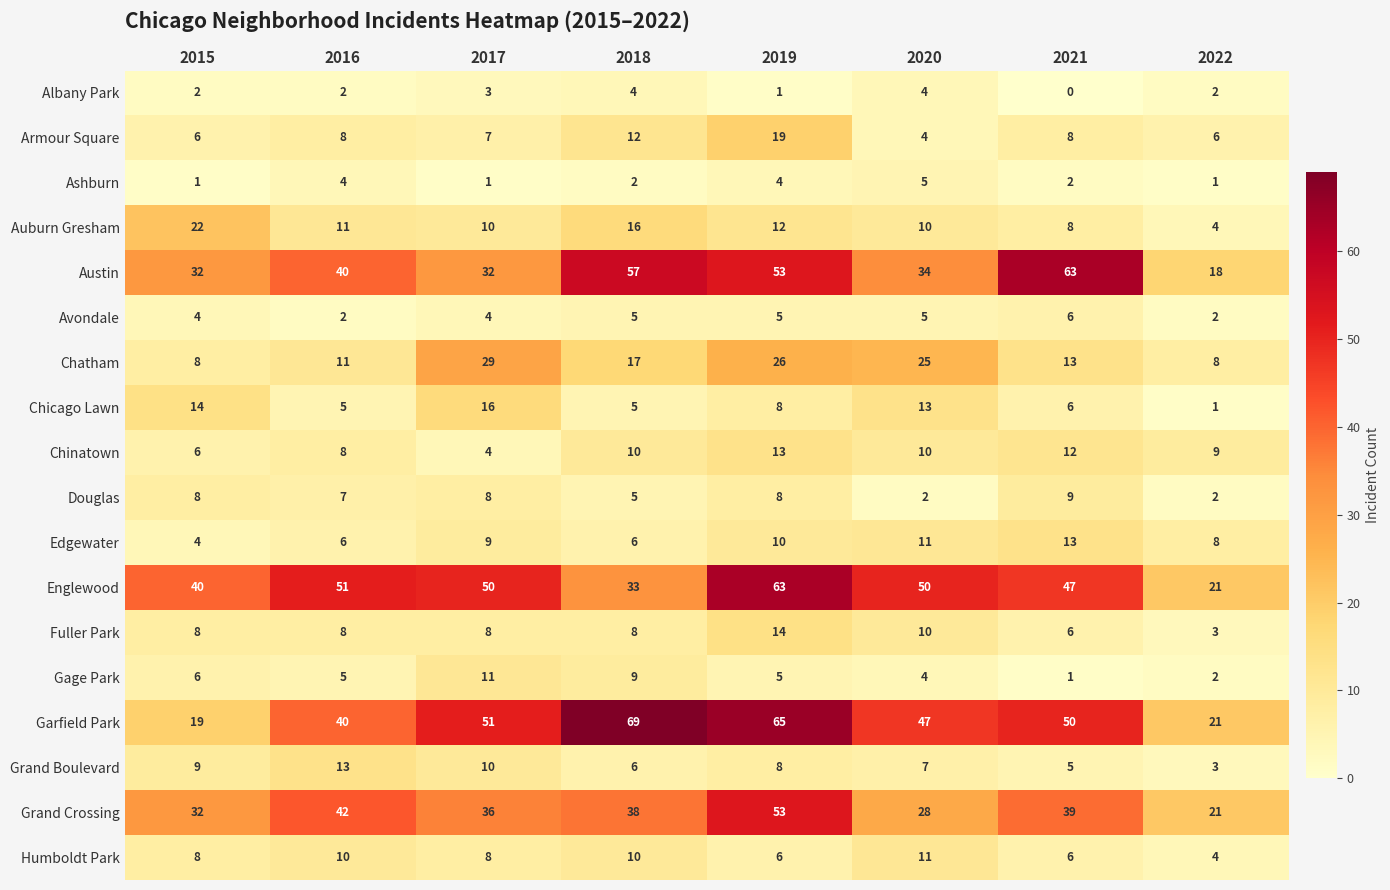

What is the difference between the second highest and minimum values in the Auburn Gresham series?

12